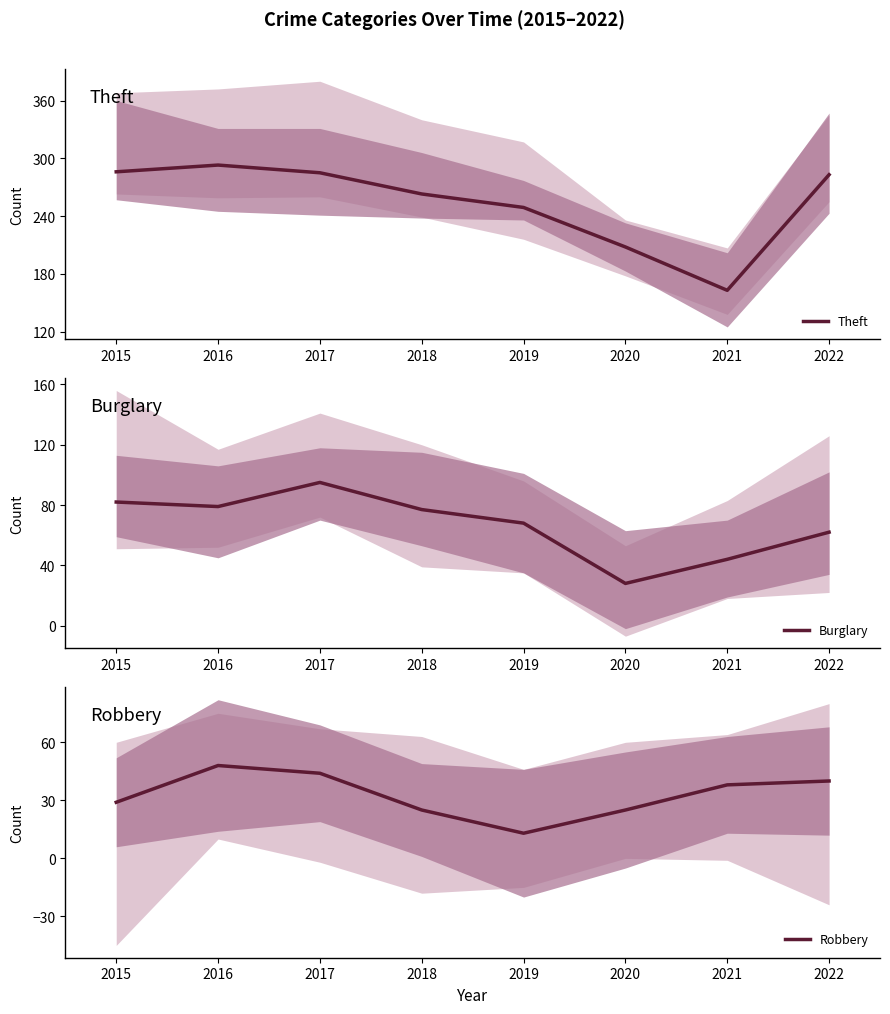

How many series are shown in this chart?

3